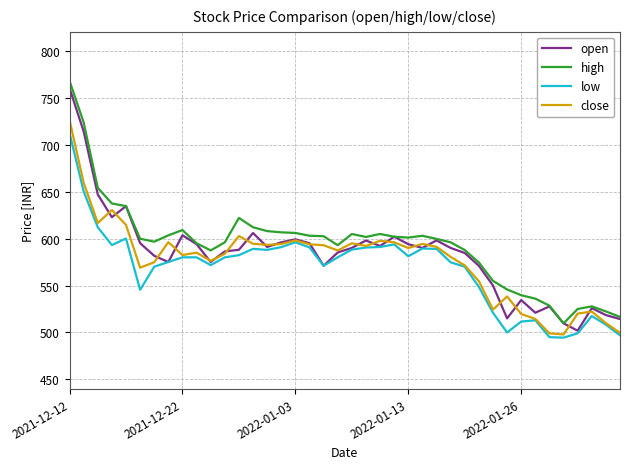

What is the lowest value of the close series?

497.9